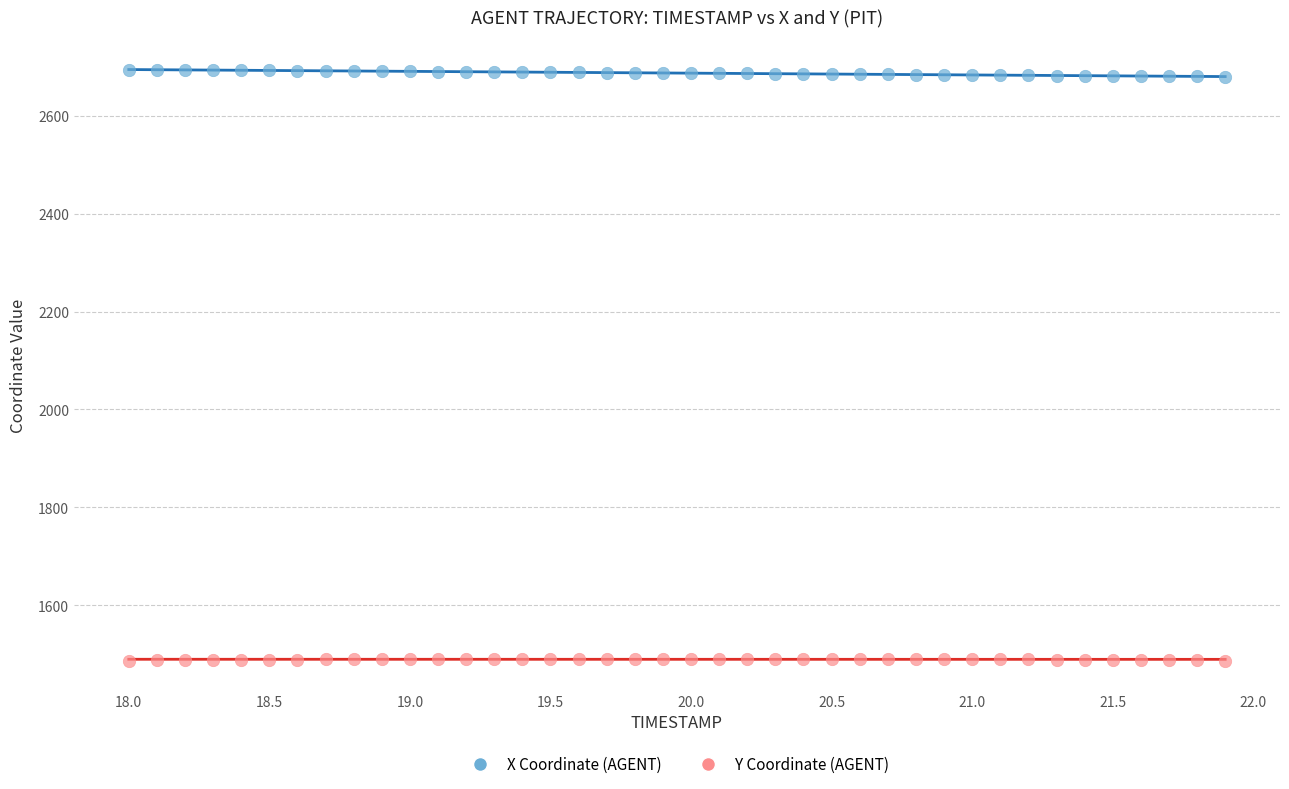

Across all data points, what is the range of Y values (max minus min)?

1207.2